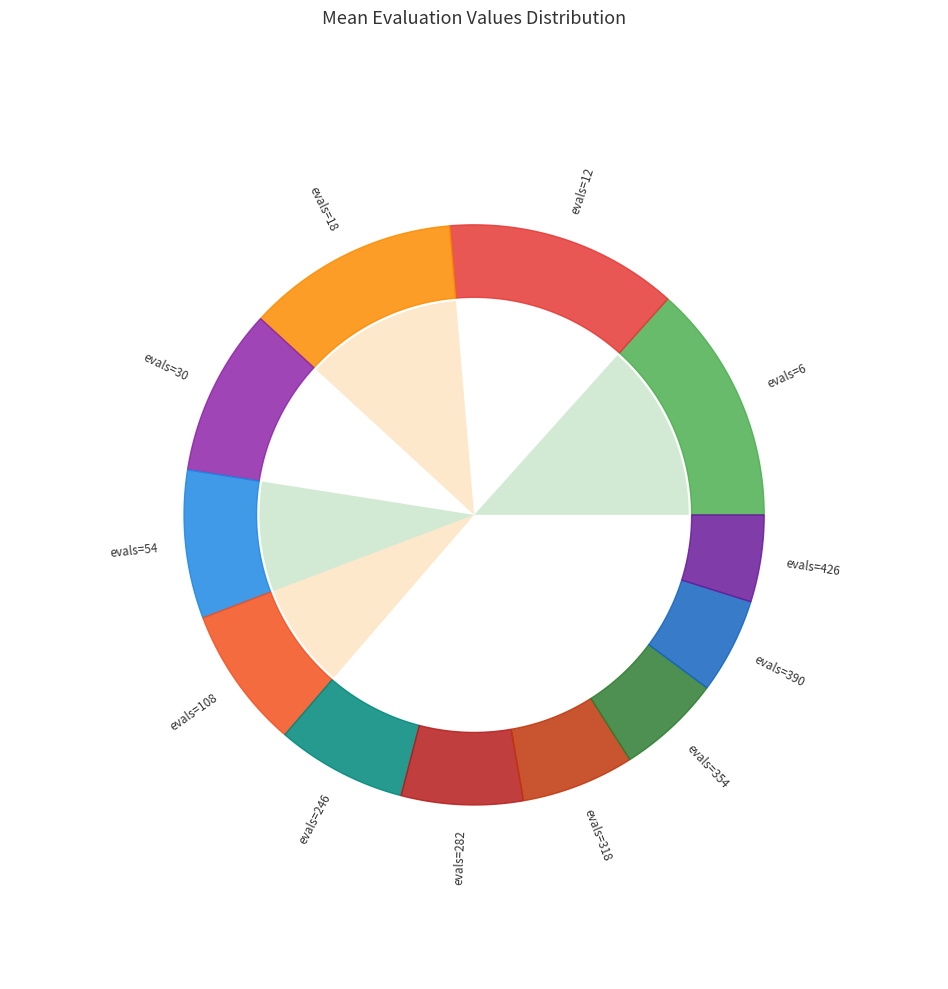

To the nearest percent, what is the difference between the largest and smallest slice percentages?

9%